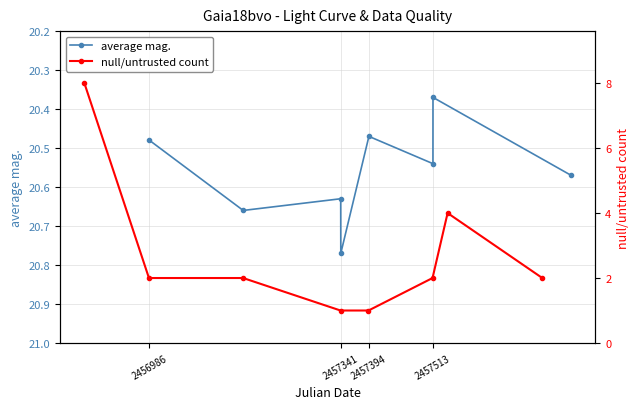

True or false: average mag. has more than 1 interior local peaks.

True